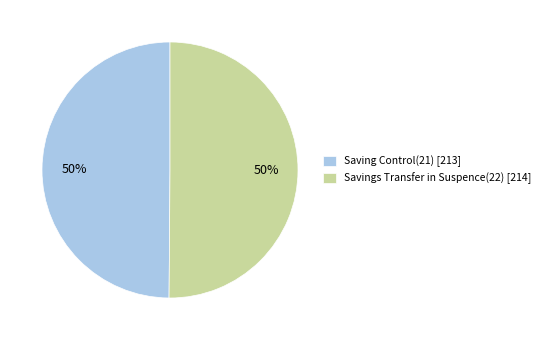

True or false: Savings Transfer in Suspence(22) accounts for 35% of the total.

False